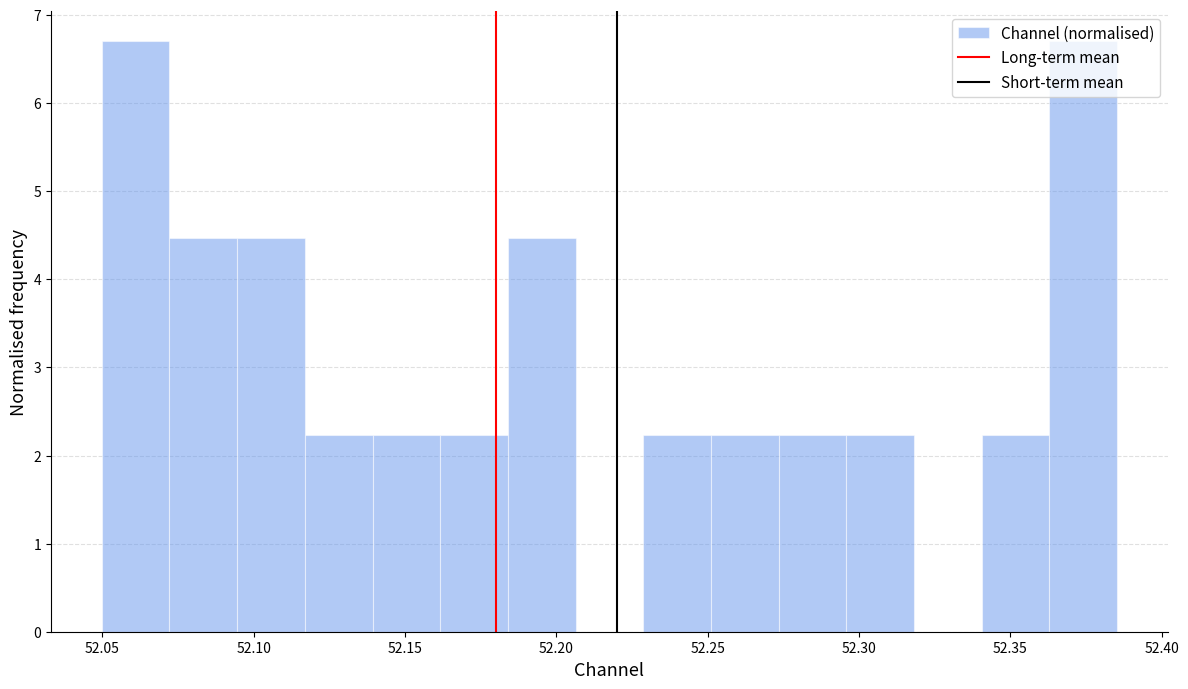

How tall is the bar that spans 52.230 to 52.250 on the x-axis? Neither the bar edges nor the heights are printed on the chart, so give them approximately, as read against the axes.

2.2